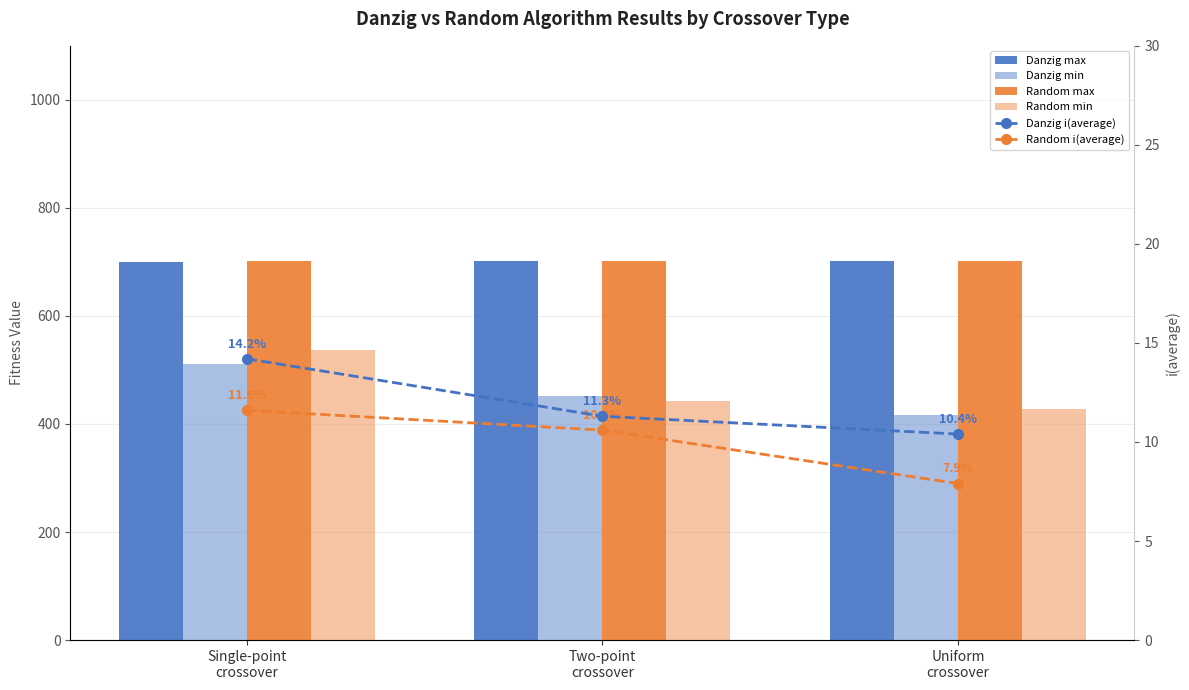

List the series in order of their peak value, lowest first.

Random i(average), Danzig i(average), Danzig min, Random min, Danzig max, Random max